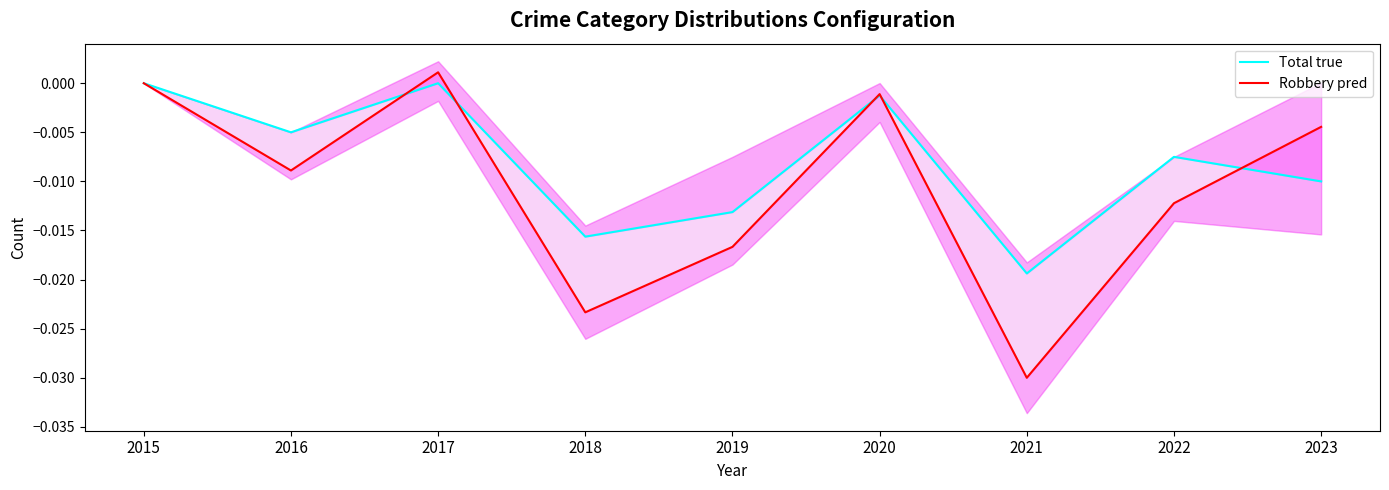

Rank the series by their average value, from lowest to highest.

Robbery pred, Total true